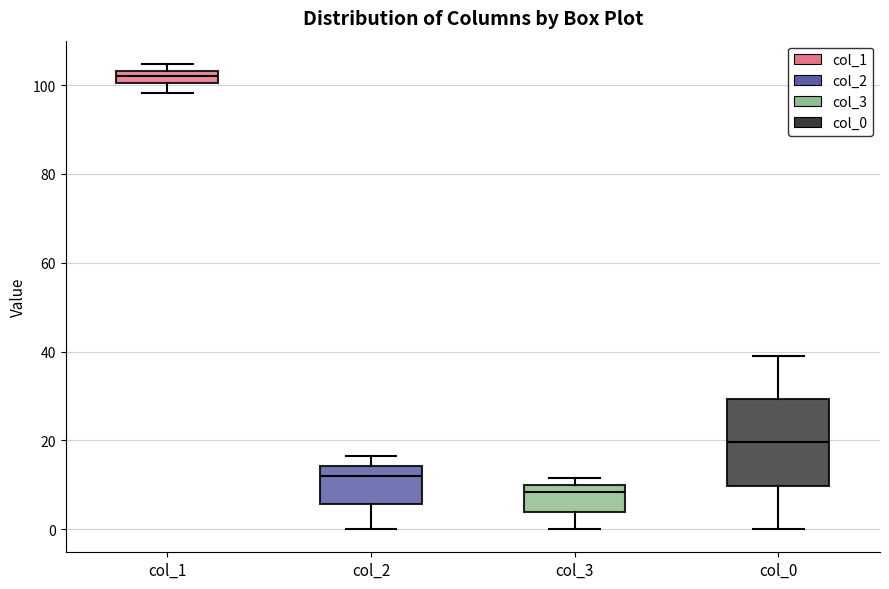

Which box's median line is the lowest?

col_3